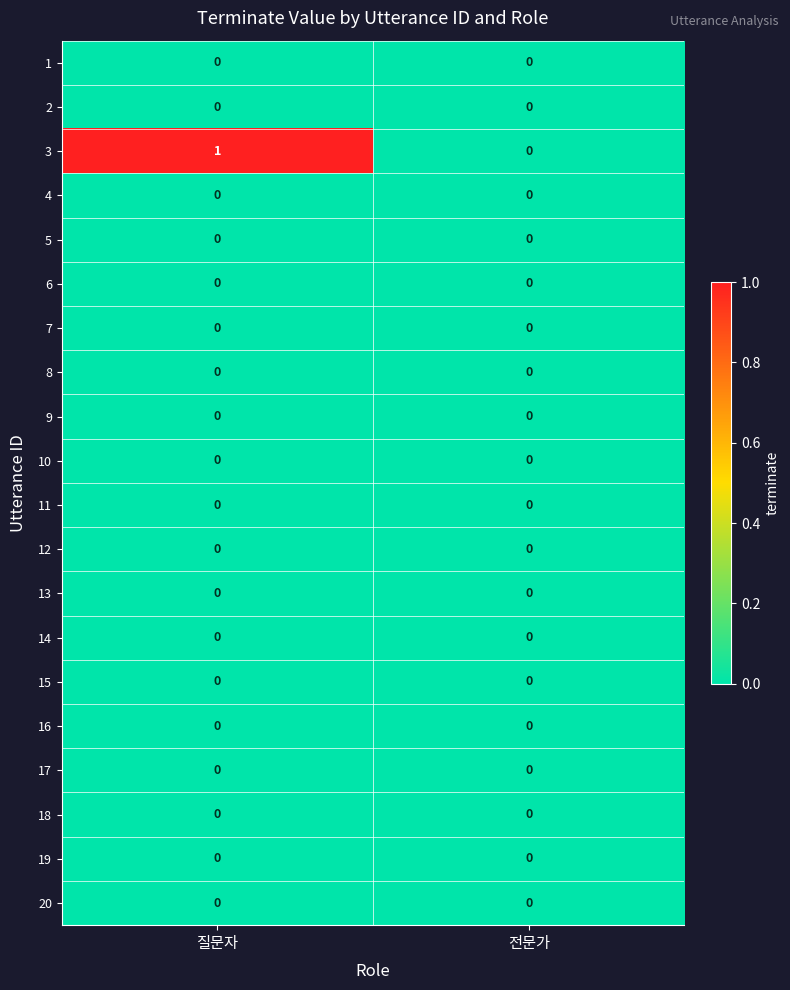

Which series has the widest spread of values?

3